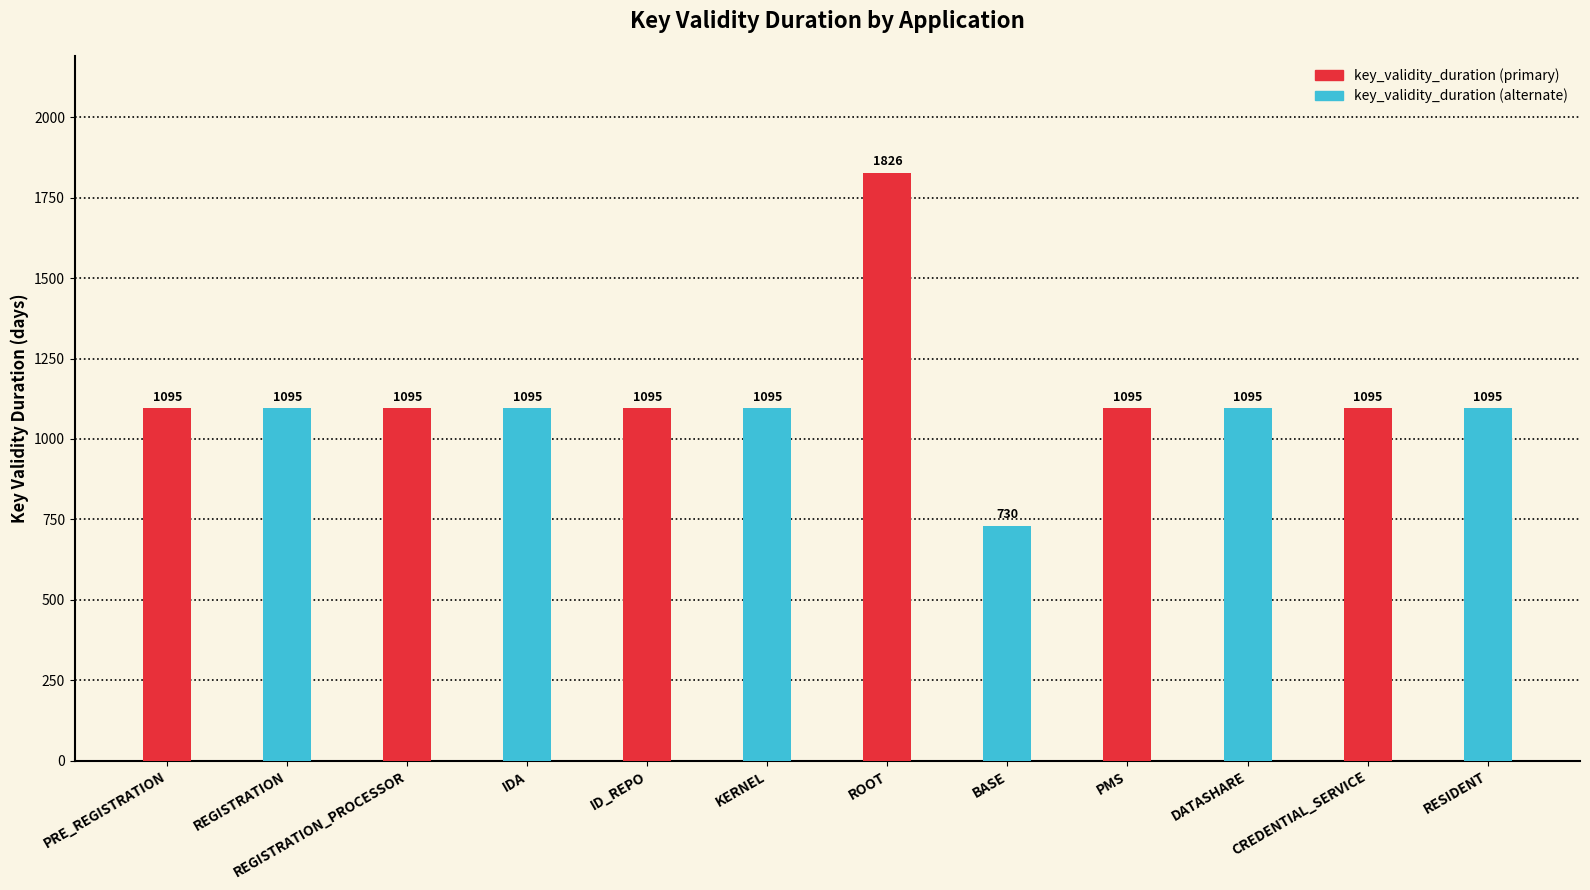

How many bars are there in each group?

2